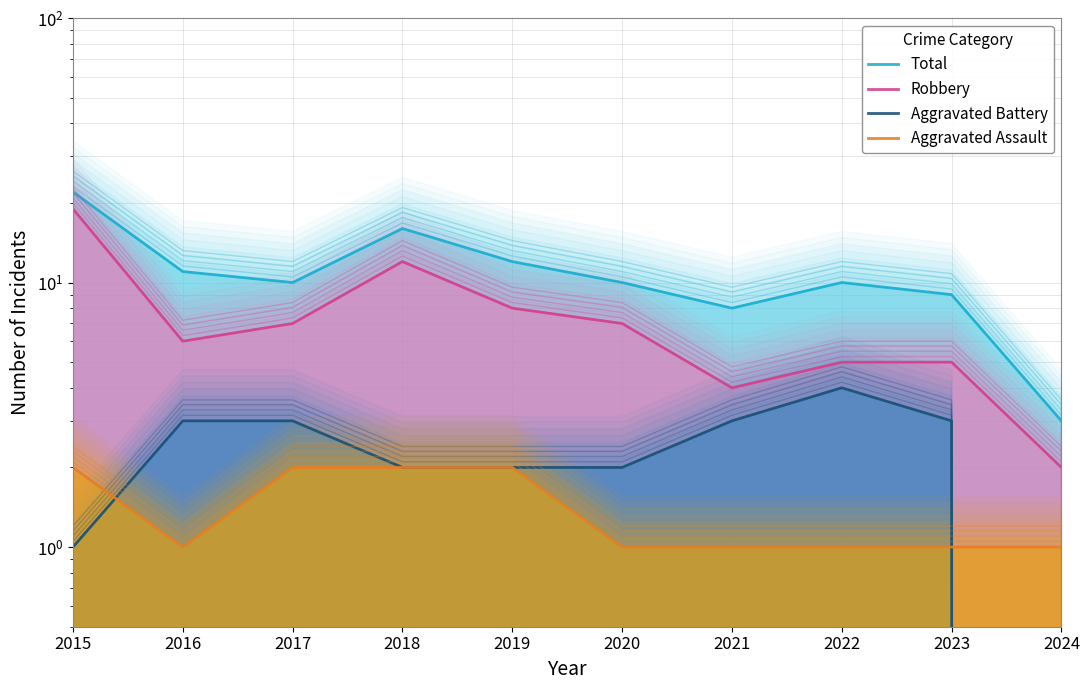

Read the Robbery value at 2022, to the nearest 5.

5